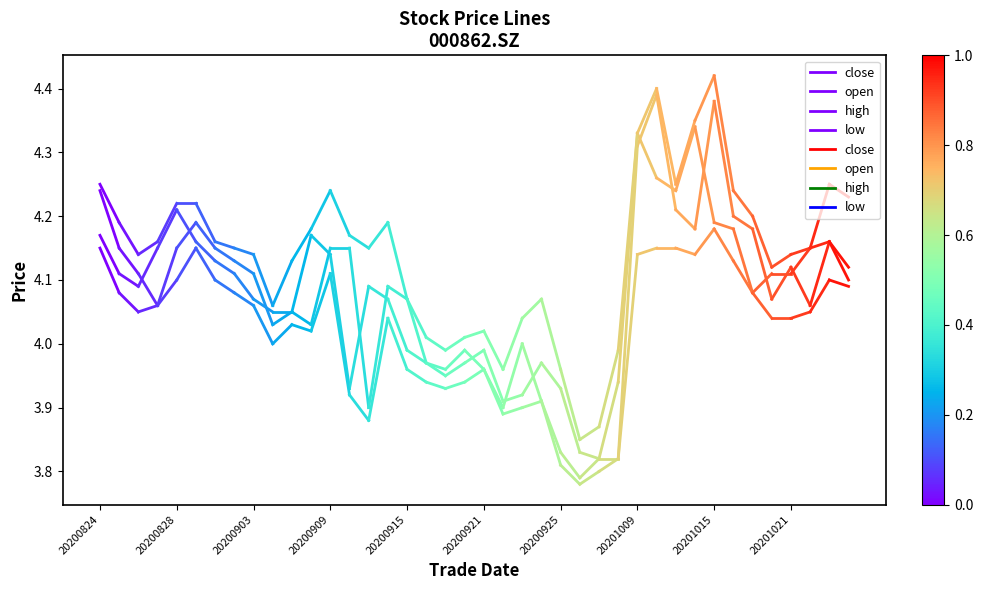

What are all the series names shown in the legend?

close, open, high, low